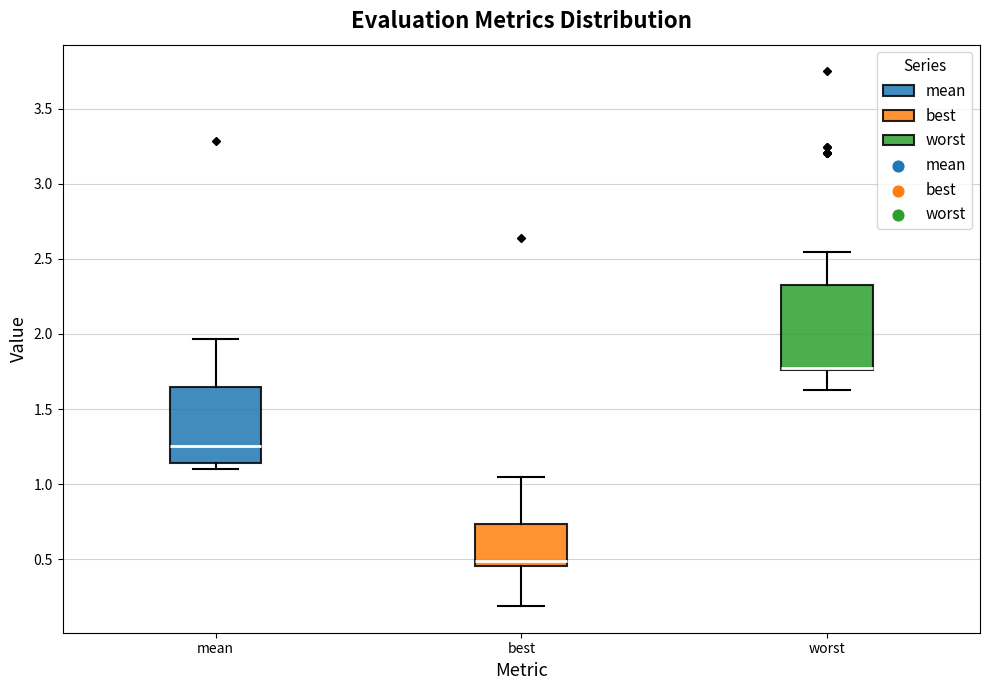

Reading left to right, transcribe this box plot: for each box, give where its median line is, the range the box spans, and where its two whiskers end, as read against the y-axis. The values are not printed on the chart, so give them approximately, as read against the axis.

mean: median 1.25, box 1.15 to 1.65, whiskers 1.10 to 1.95
best: median 0.50, box 0.45 to 0.75, whiskers 0.20 to 1.05
worst: median 1.75 (drawn on the box's lower edge), box 1.75 to 2.30, whiskers 1.65 to 2.55